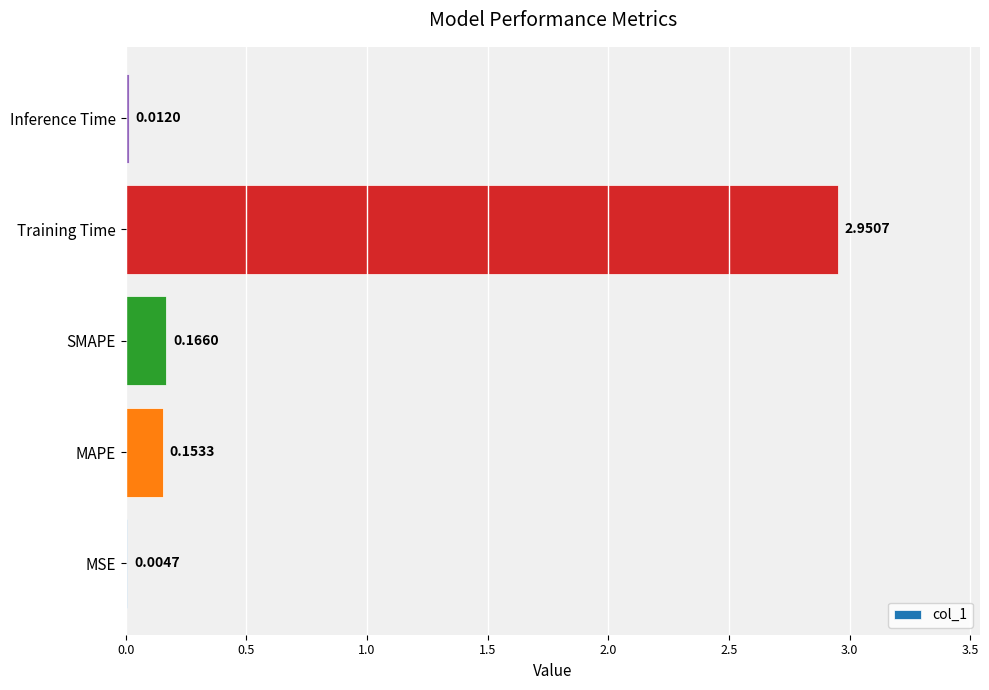

What is the sum of all values?

3.3